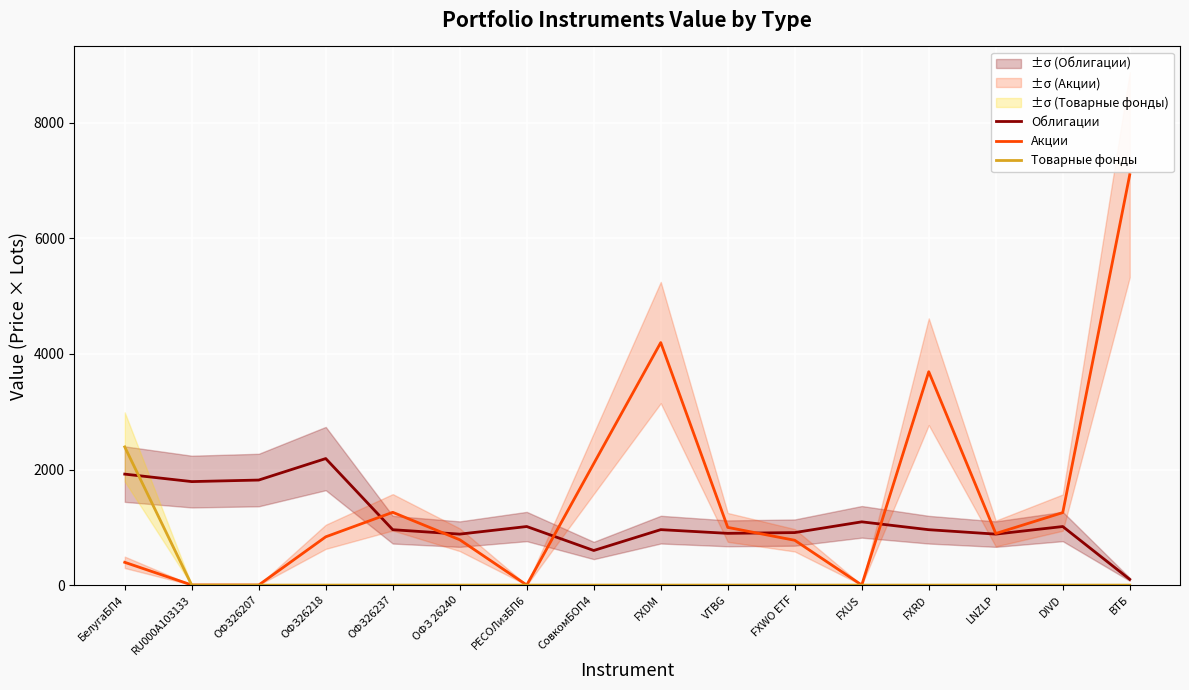

How many categories are shown in the chart?

16